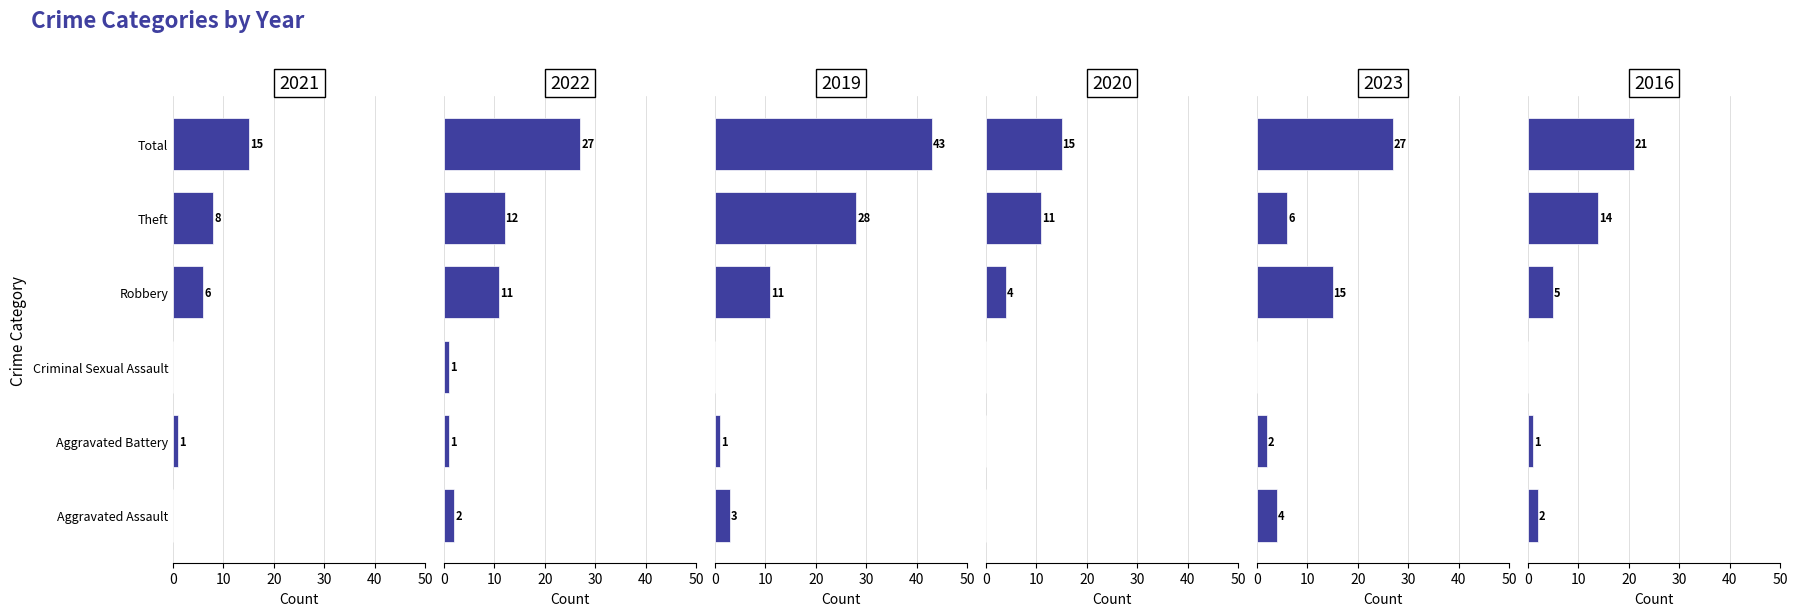

How many values in the 2023 series exceed 6?

2